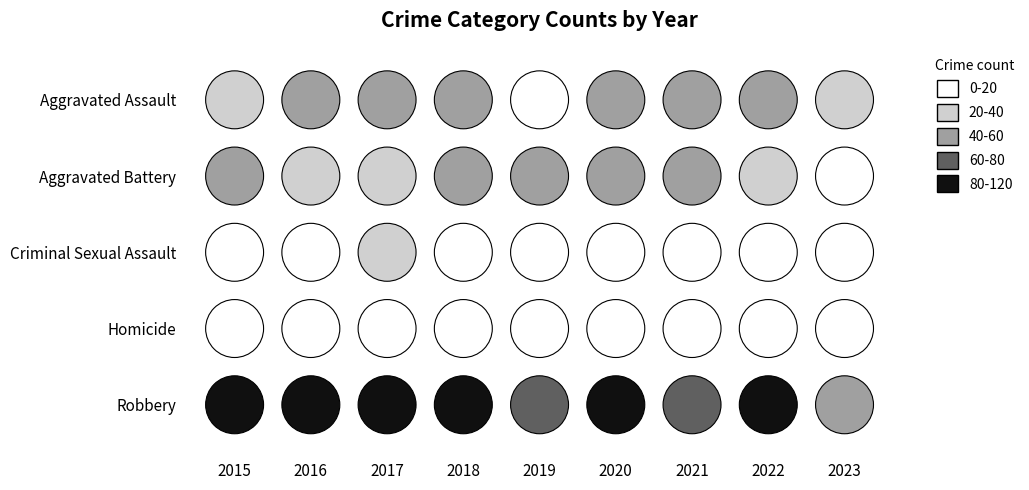

Is it true that Criminal Sexual Assault equals 19 at 2021?

False